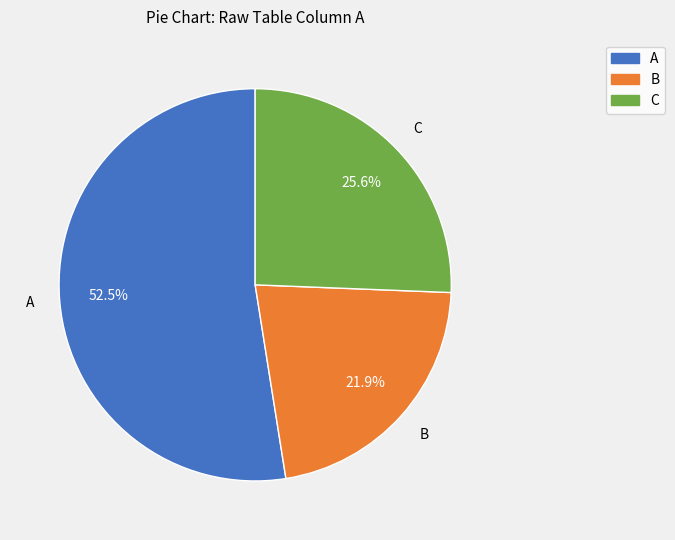

Is there a majority slice in this chart?

Yes